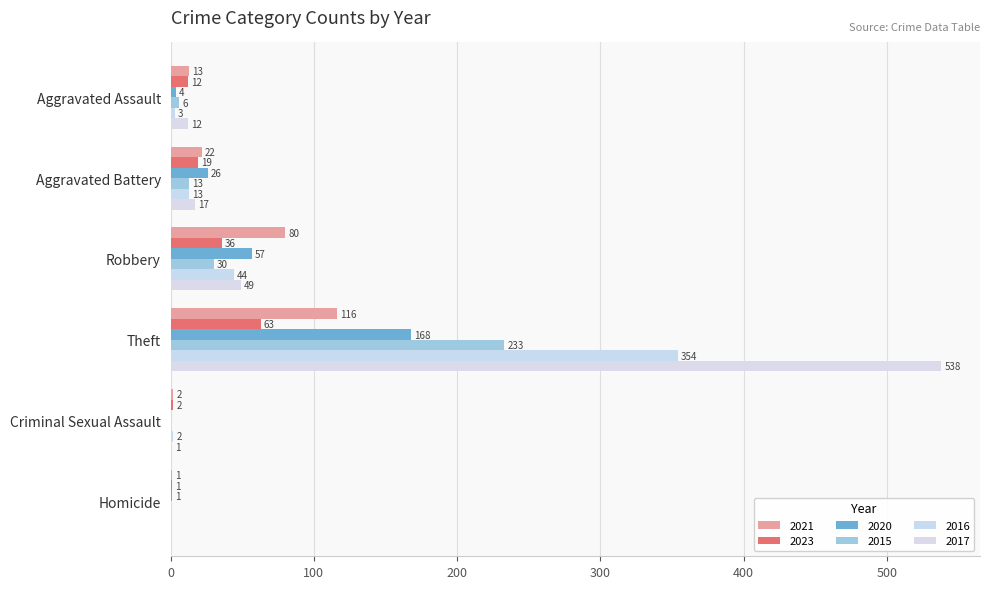

How many data points does each series have?

6